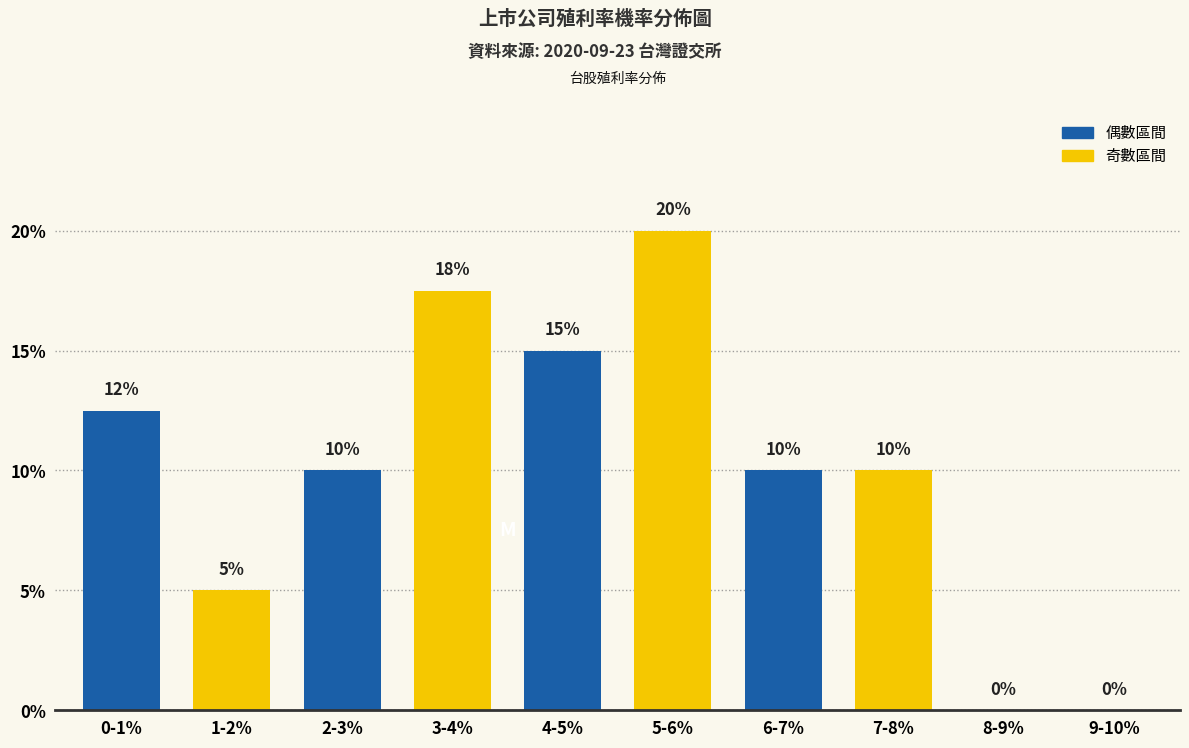

What value does the data have at 6-7%?

10.0